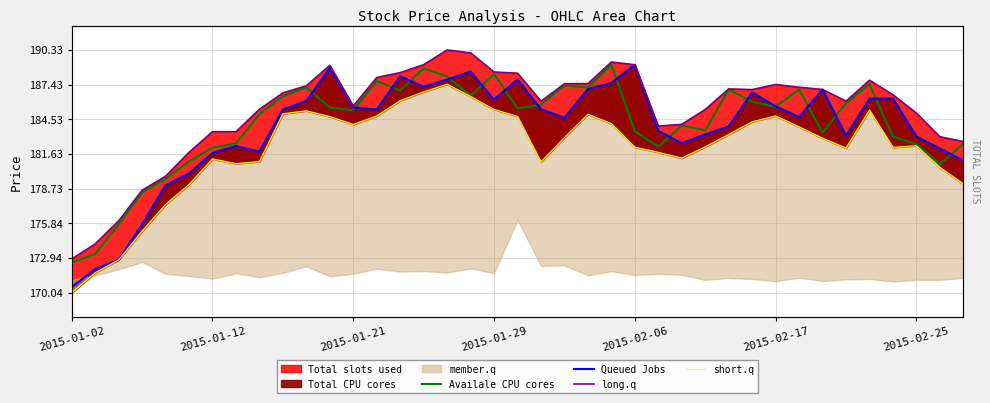

True or false: short.q and long.q intersect in this chart.

False